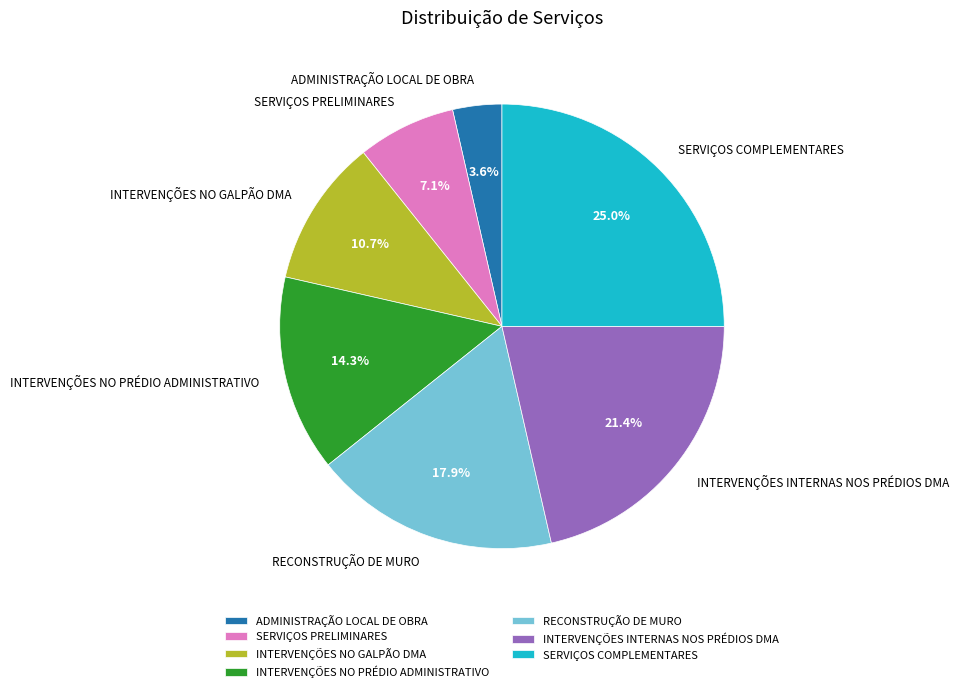

What is the smallest slice in the pie chart?

ADMINISTRAÇÃO LOCAL DE OBRA